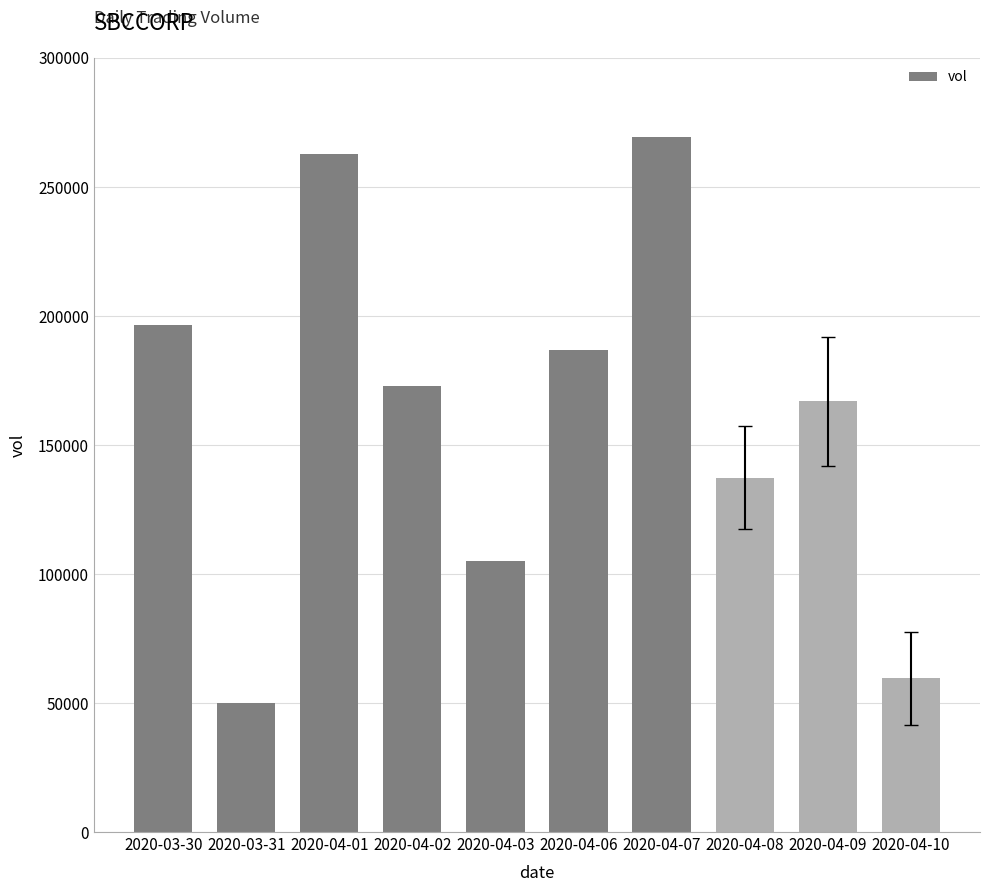

What is the difference between the second highest and minimum values?

212600